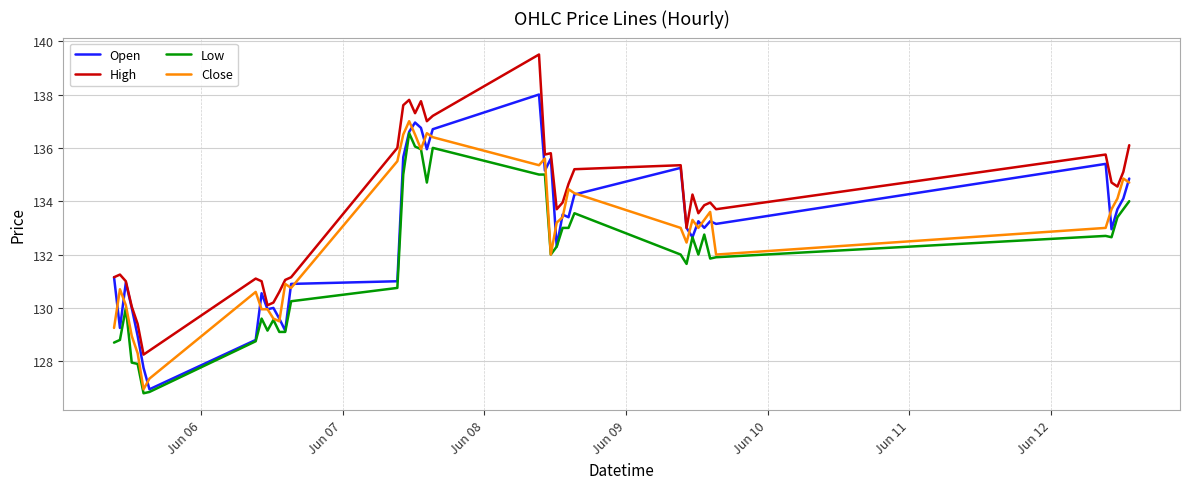

How many lines are shown in the chart?

4